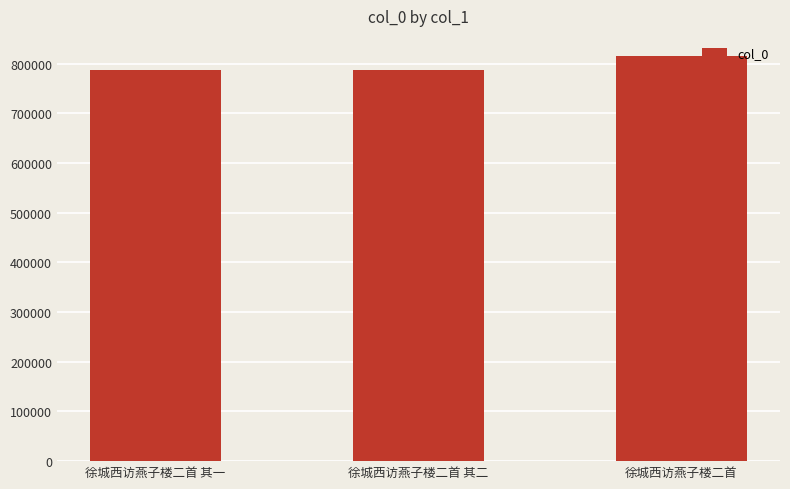

How many values are below 786639?

1